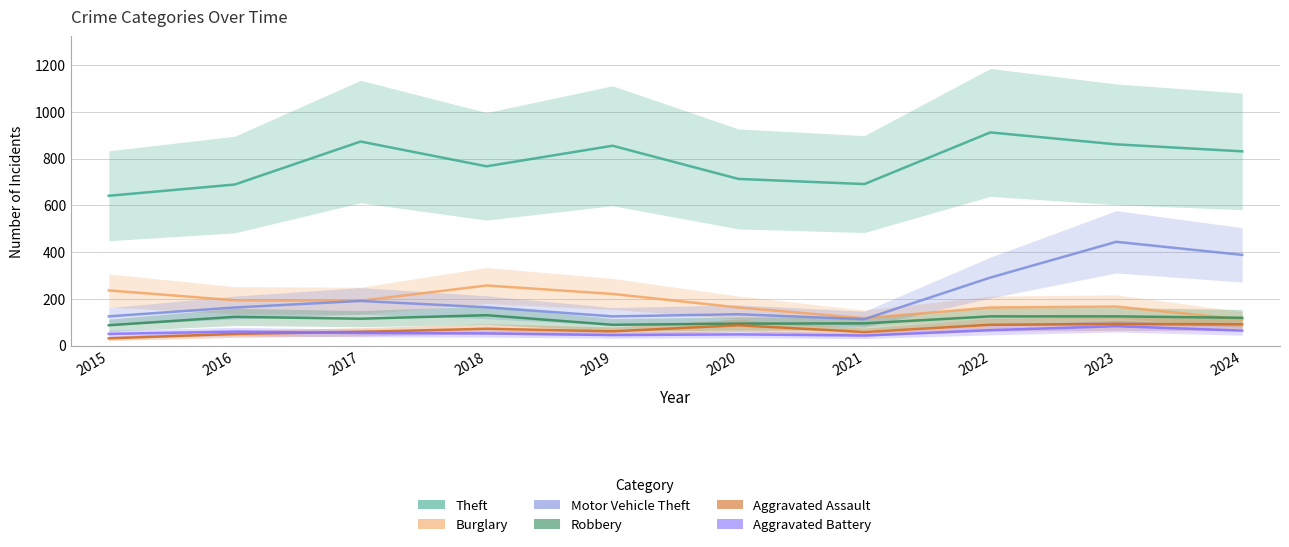

At which category does the chart reach its peak across all series?

2022